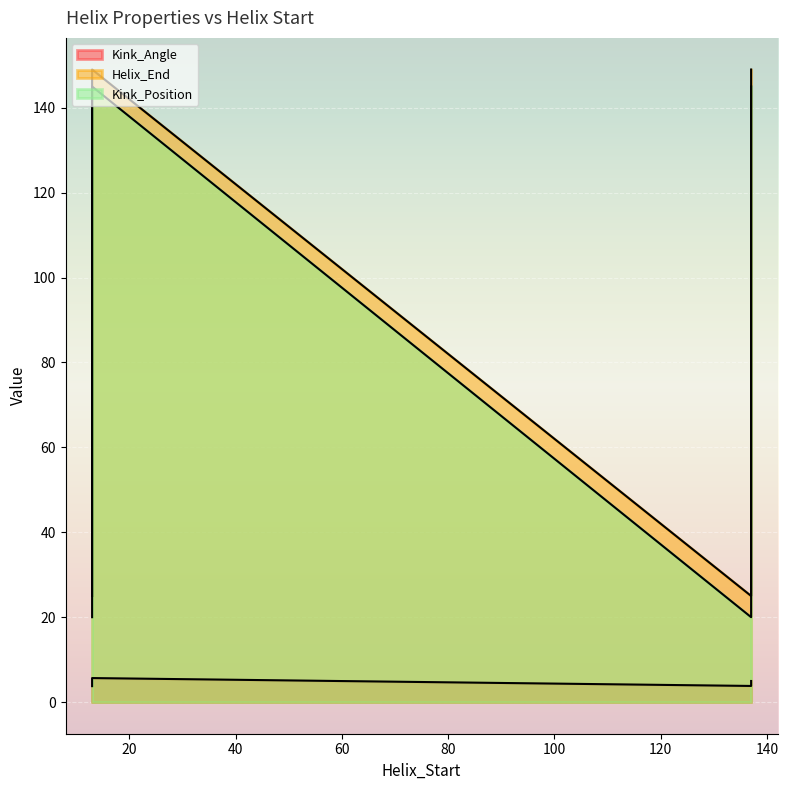

Which series has the widest spread of values?

Kink_Position